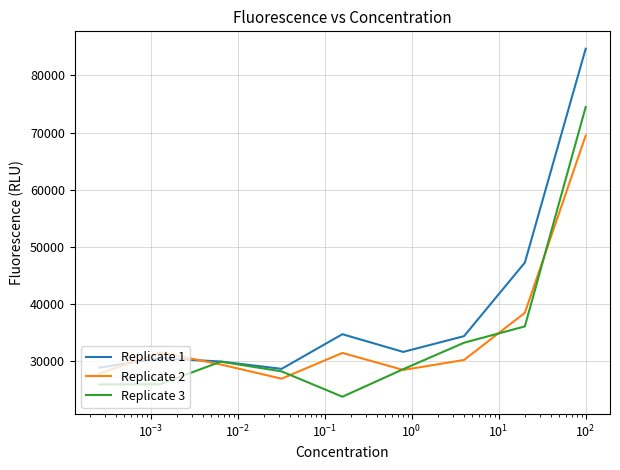

What is the maximum value for Replicate 2?

69457